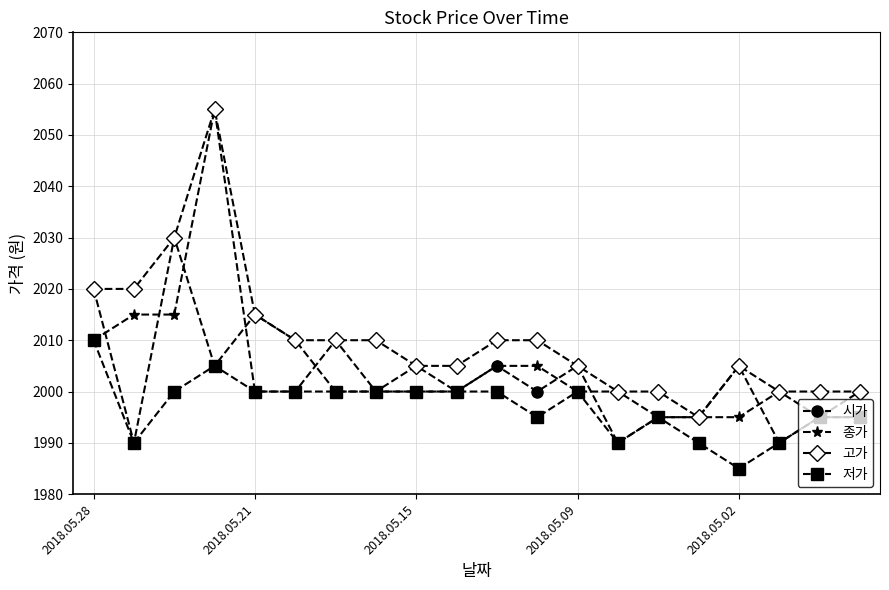

How many values in the 저가 series are below 2000?

9